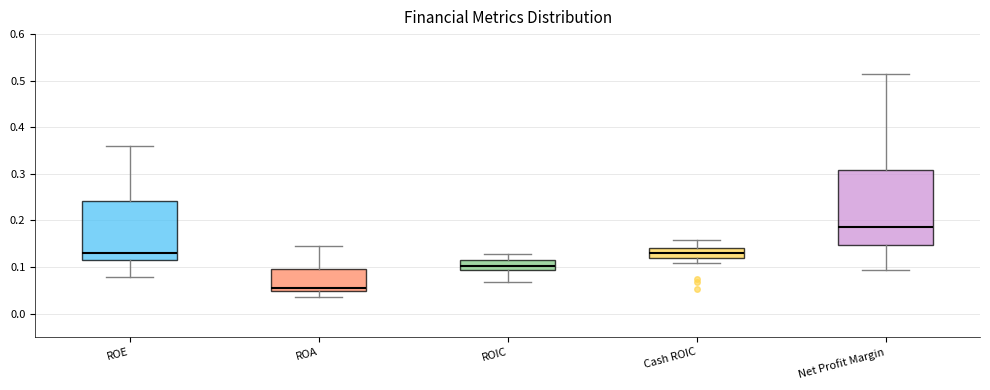

Where is the lower edge of the box for ROIC on the y-axis? The values are not printed on the chart, so give them approximately, as read against the axis.

0.09